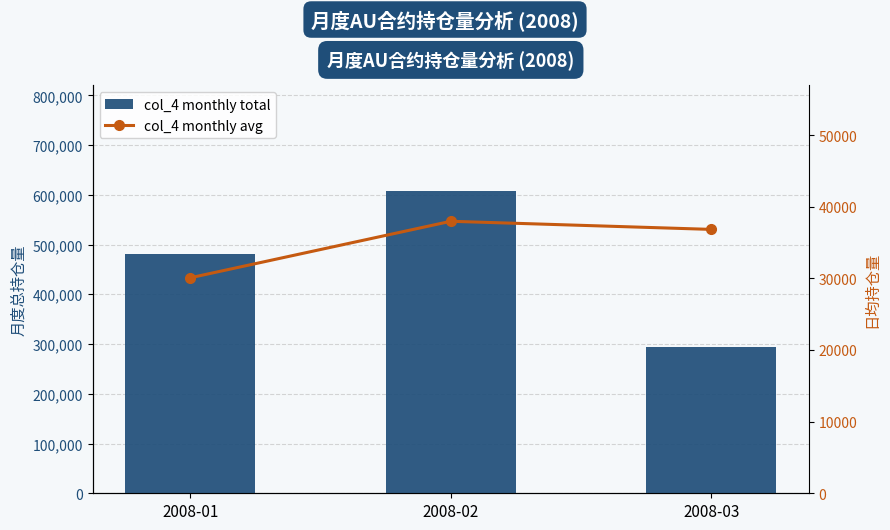

What is the total value across all series at 2008-02?

645666.4